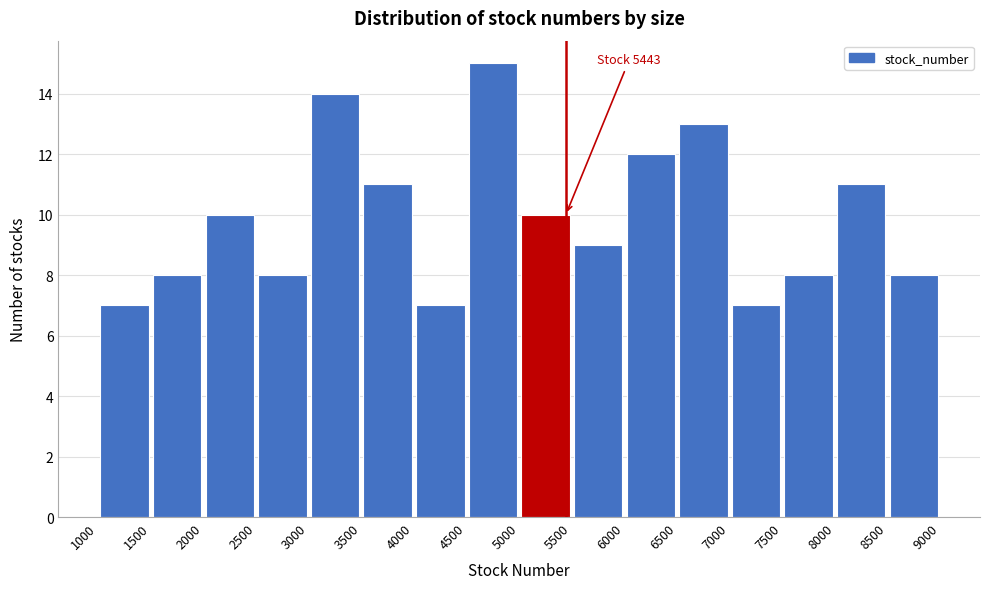

Over which range of the x-axis is the bar tallest?

4500 to 5000